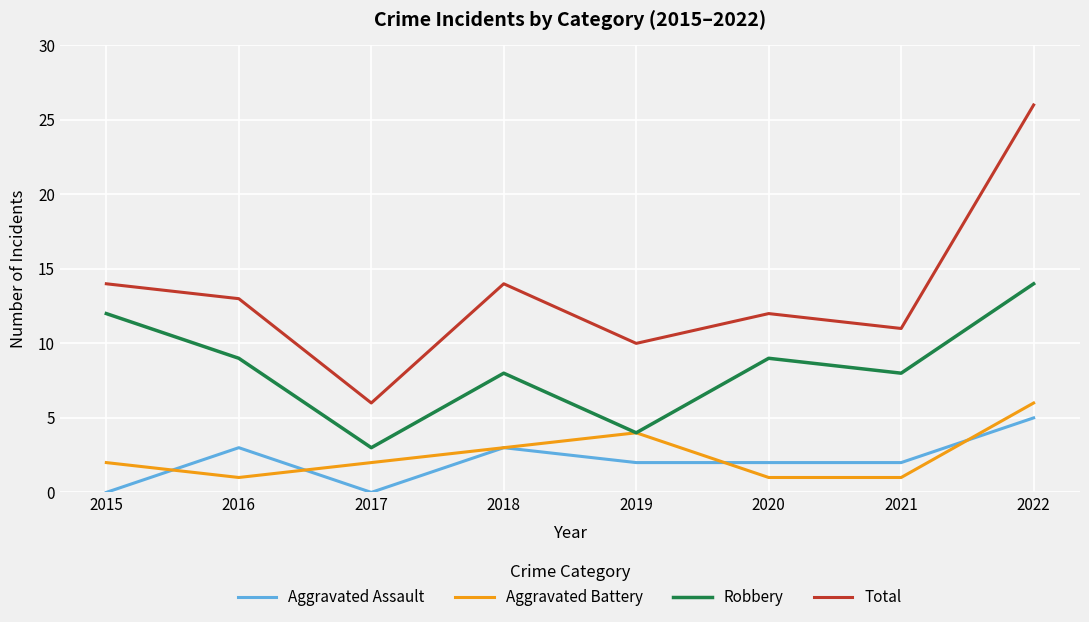

True or false: Aggravated Battery and Total cross at least once.

False